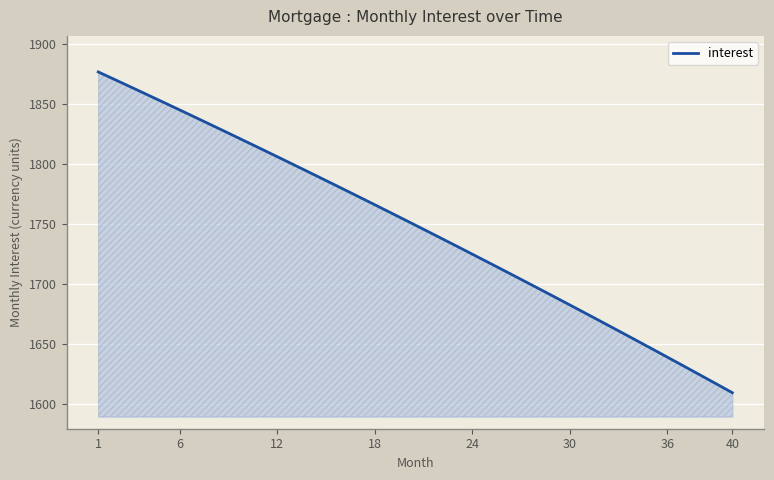

What is the minimum value shown in the chart?

1609.8